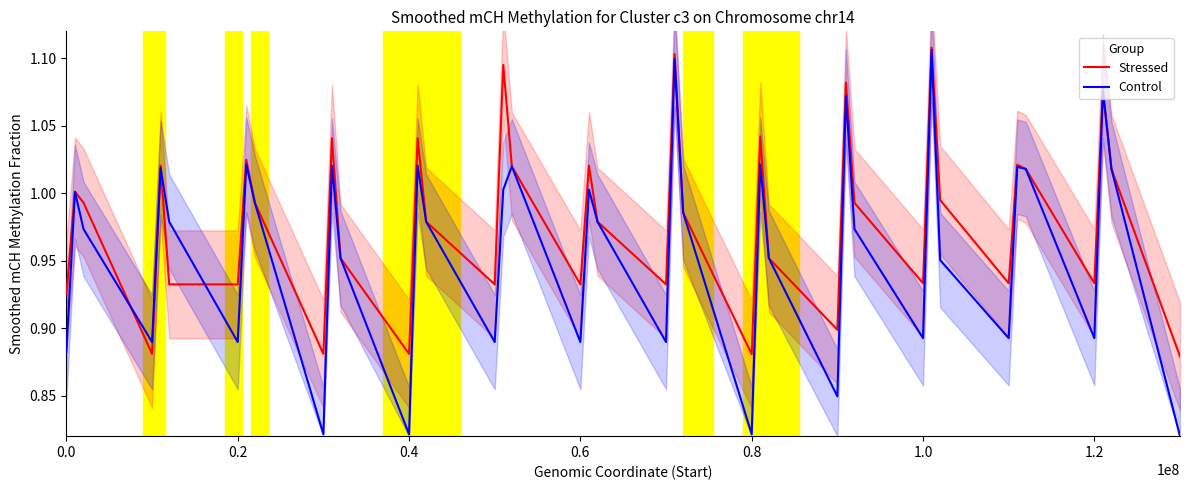

List the series in order of their overall mean, highest first.

Stressed, Control